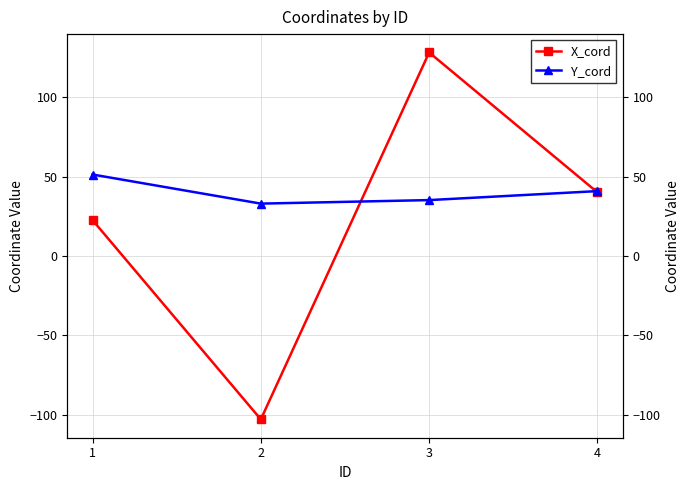

Does the chart display data point markers on the line(s)?

Yes